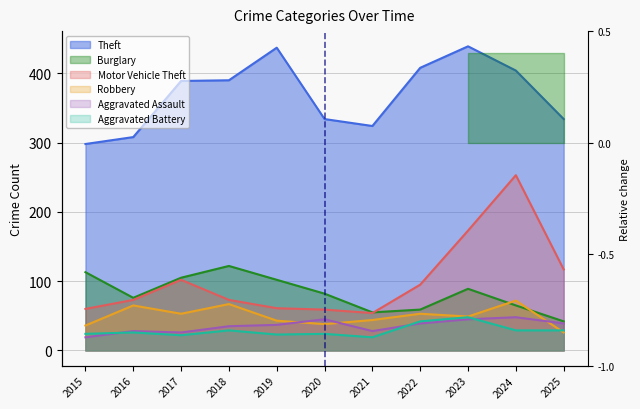

What are all the series names shown in the legend?

Theft, Burglary, Motor Vehicle Theft, Robbery, Aggravated Assault, Aggravated Battery